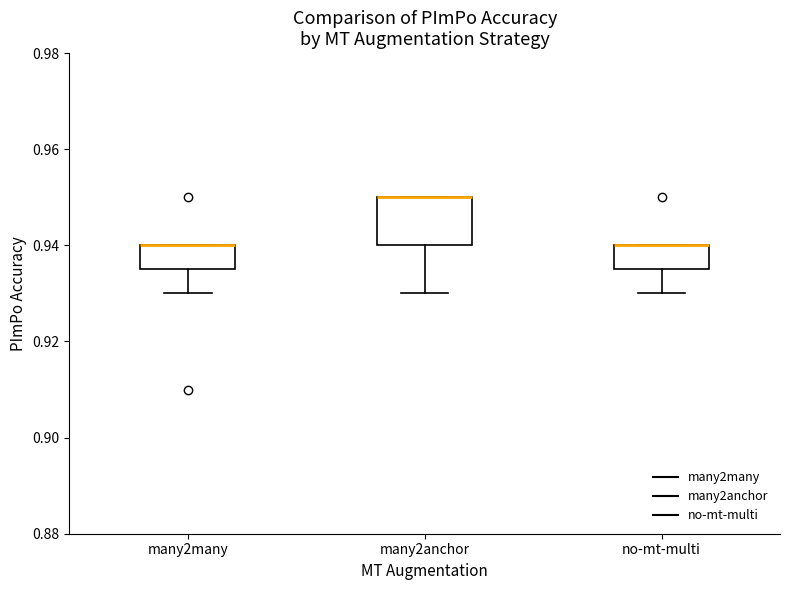

Where is the upper edge of the box for many2many on the y-axis? The values are not printed on the chart, so give them approximately, as read against the axis.

0.940